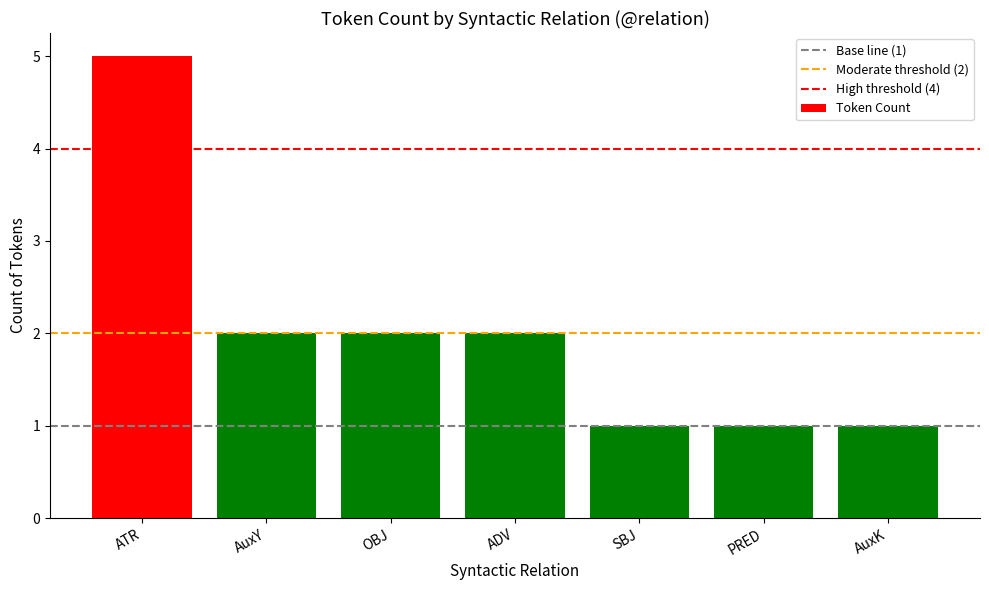

What is the value of the 6th bar from the left?

1